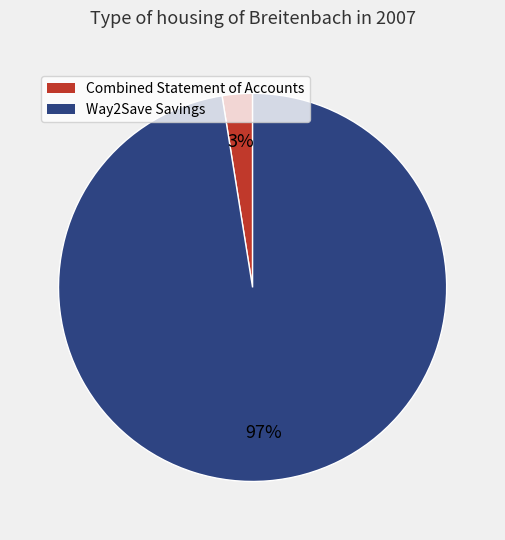

To the nearest percent, what percentage of the pie is Combined Statement of Accounts?

3%